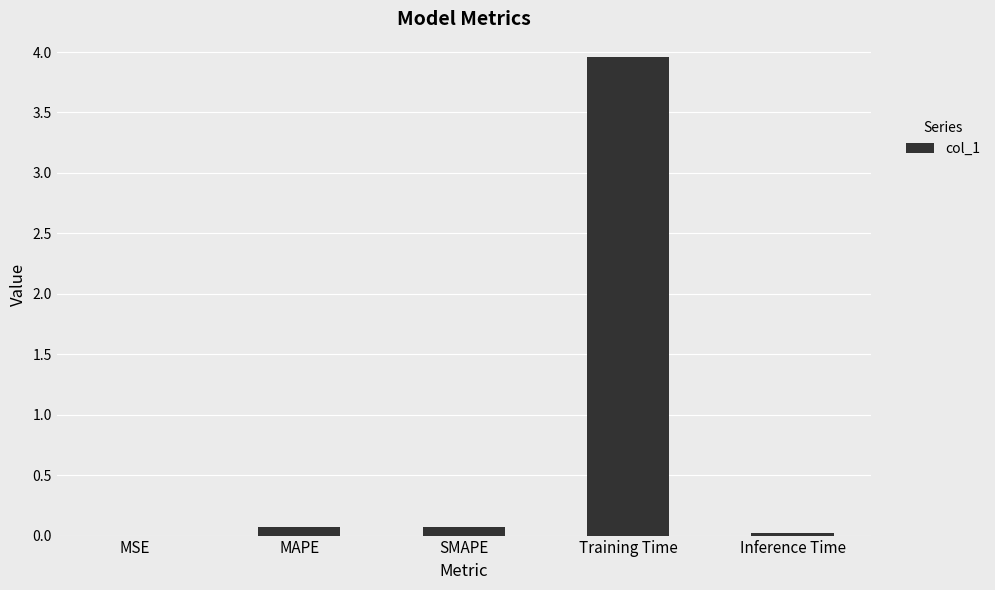

Which has a higher value, Inference Time or Training Time?

Training Time